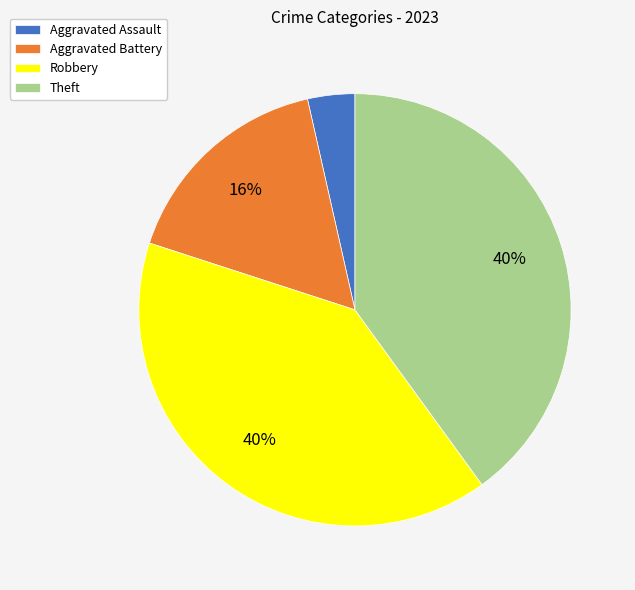

Is the sum of Aggravated Battery and Robbery greater than half?

Yes